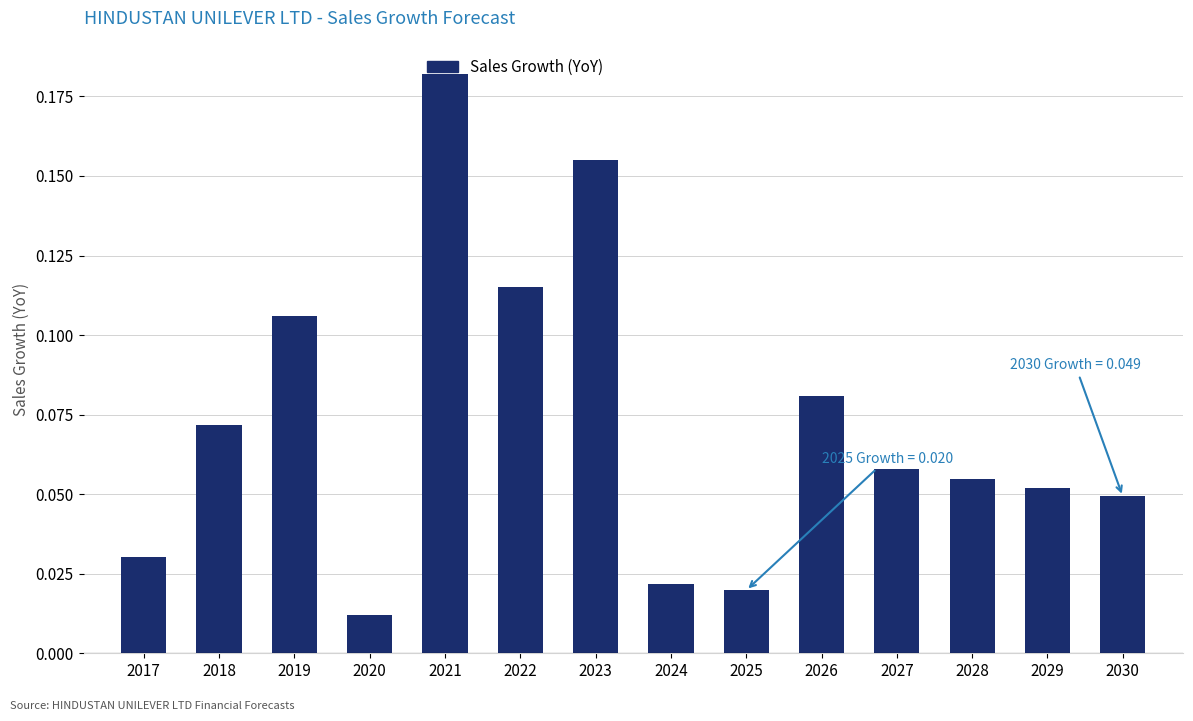

Are the bars horizontal?

No